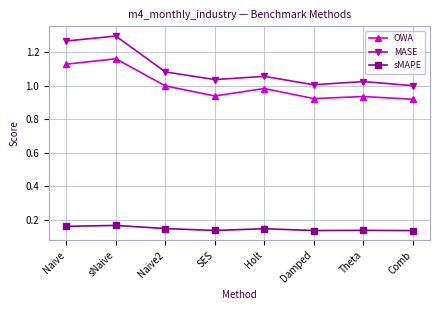

How many lines are shown in the chart?

3